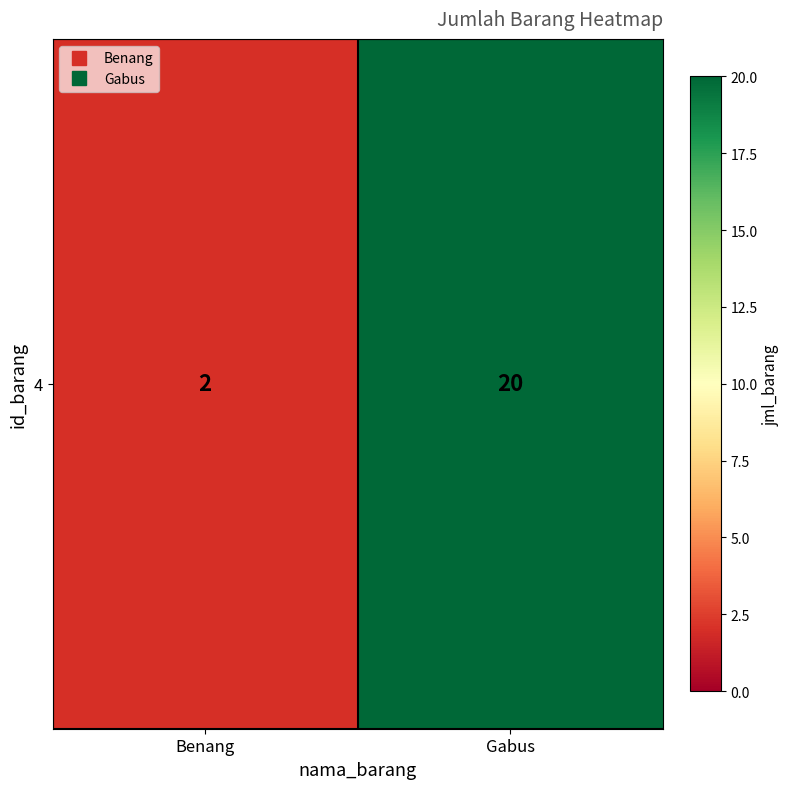

True or false: the data shows 20 at Gabus.

True